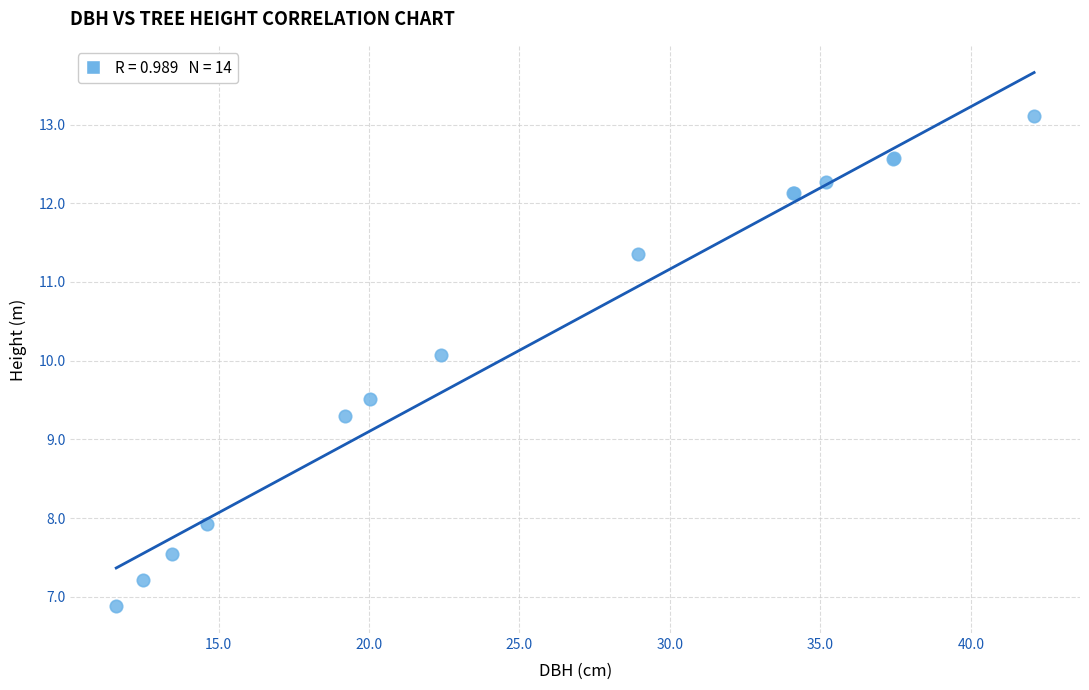

What Y value in the scatter plot is closest to 9?

9.3